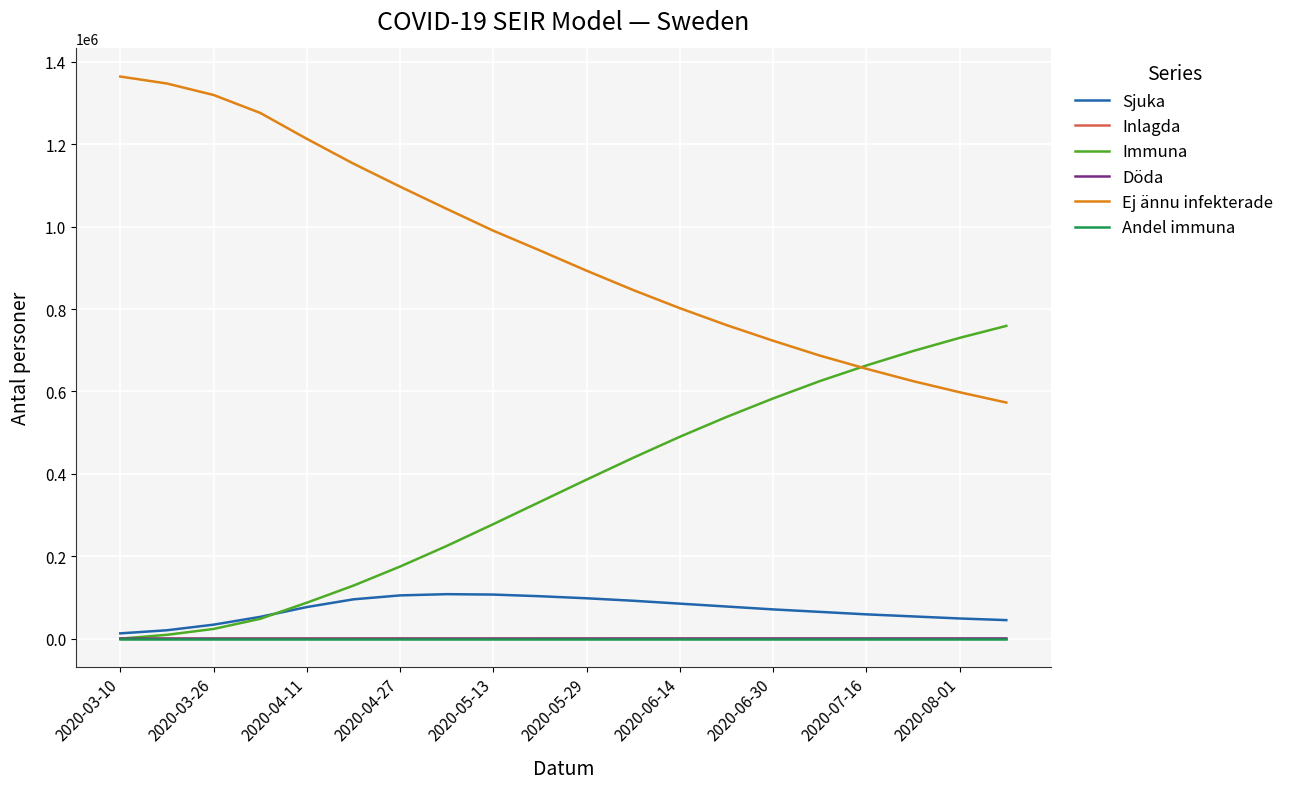

What is the greatest value displayed?

1364142.9